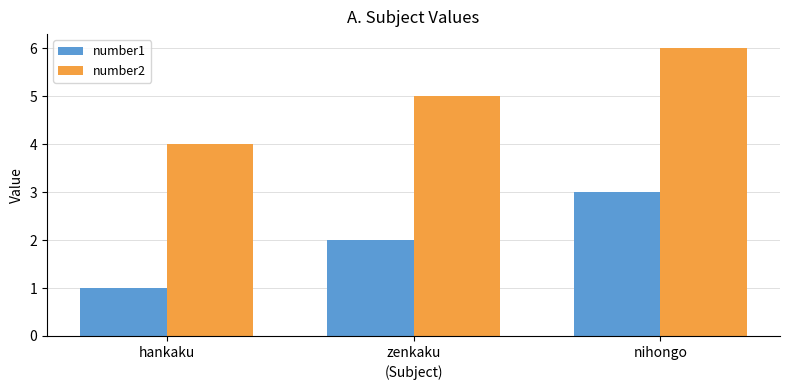

What is the maximum value shown in the chart?

6